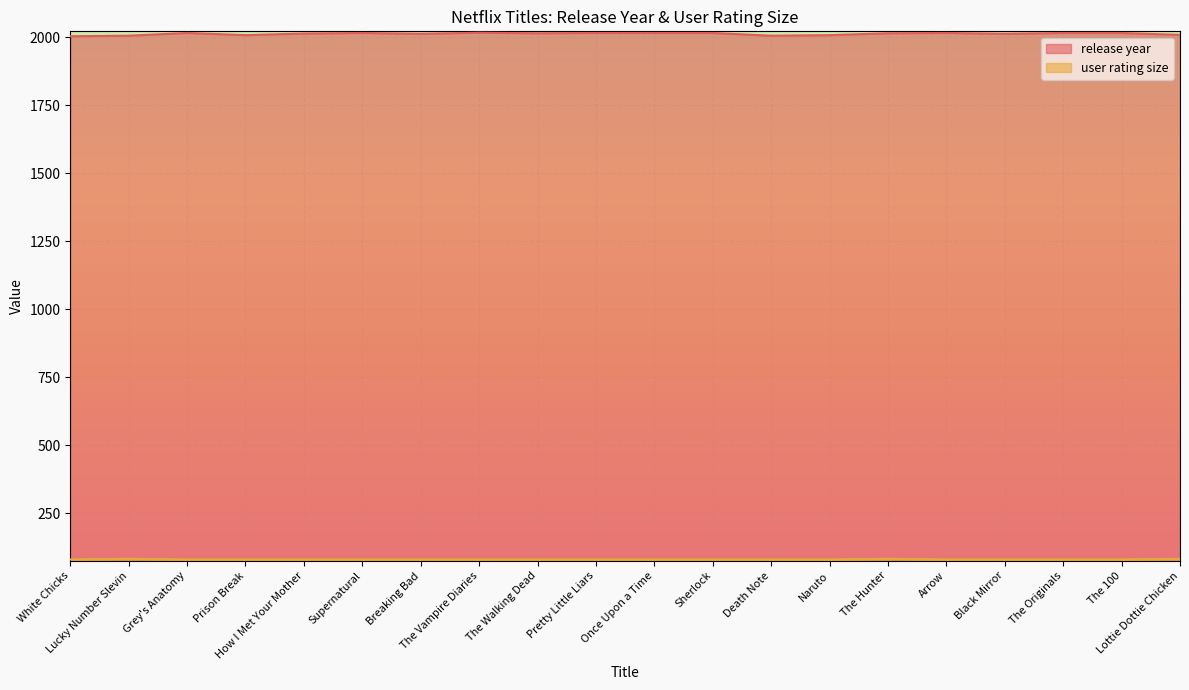

At how many categories does at least one series exceed 1088?

20